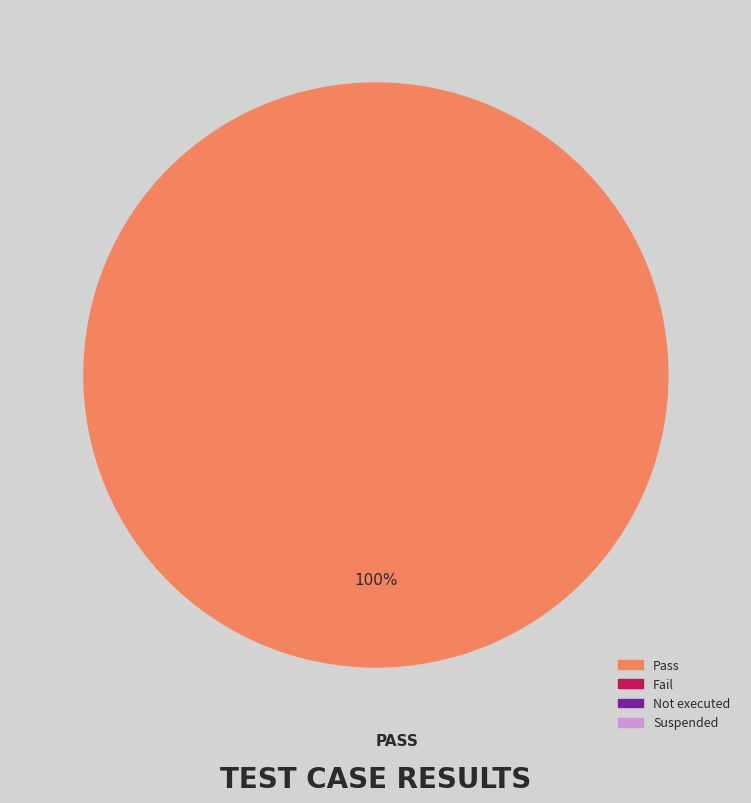

Does any single category account for the majority?

Yes